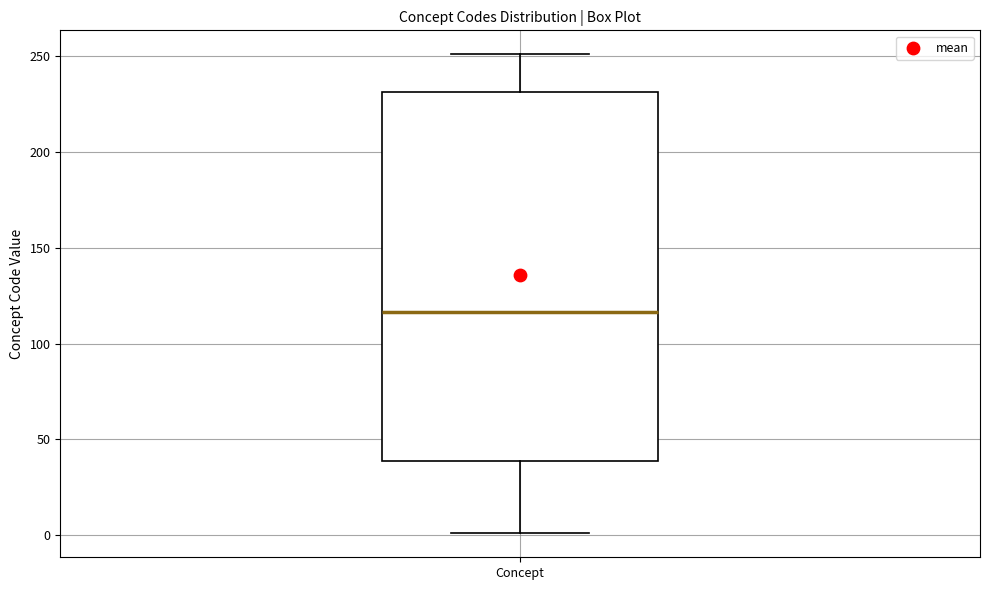

Transcribe this box plot: give where the median line is, the range the box spans, and where the two whiskers end, as read against the y-axis. The values are not printed on the chart, so give them approximately, as read against the axis.

median 115, box 40 to 230, whiskers 0 to 250